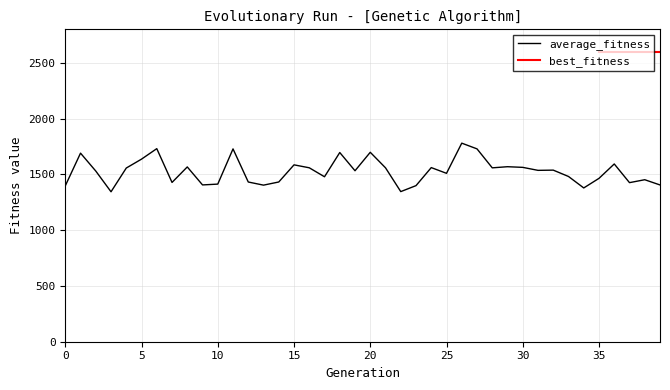

Is this an area chart (filled region under the line)?

No